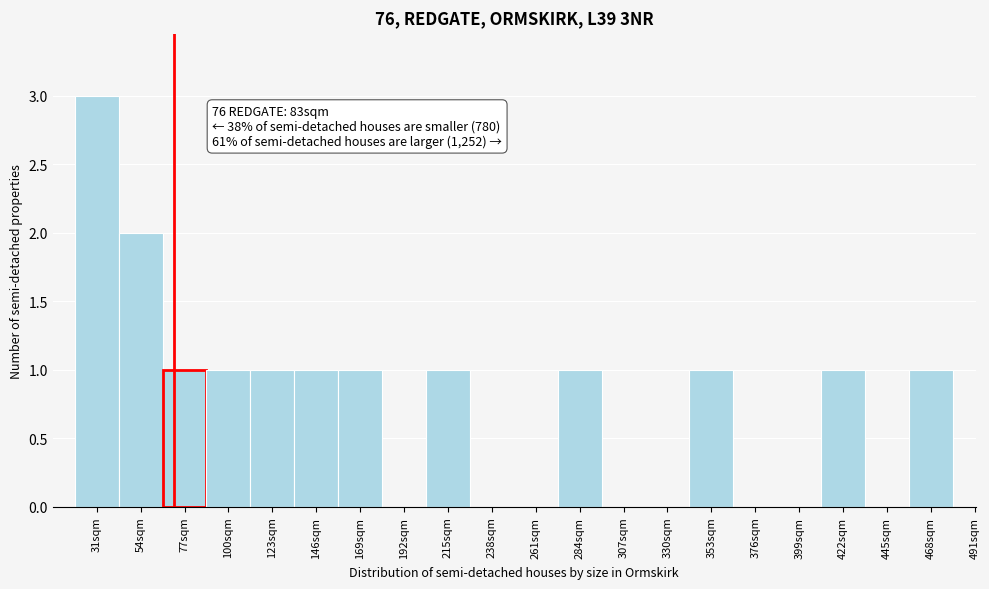

Reading left to right, extract all data points from this chart.

31sqm=3	54sqm=2	77sqm=1	100sqm=1	123sqm=1	146sqm=1	169sqm=1	192sqm=0	215sqm=1	238sqm=0	261sqm=0	284sqm=1	307sqm=0	330sqm=0	353sqm=1	376sqm=0	399sqm=0	422sqm=1	445sqm=0	468sqm=1	491sqm=0